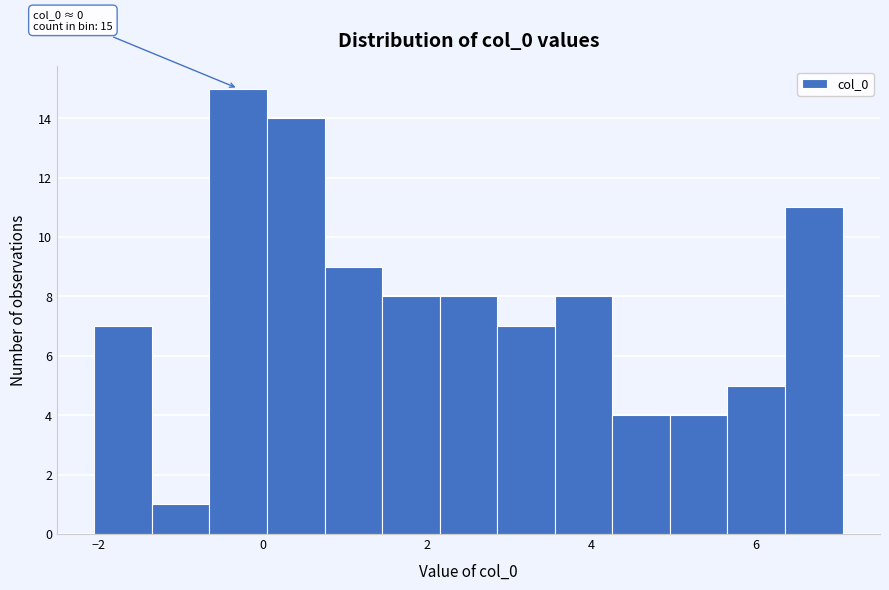

Read against the x-axis, roughly where is the centre of the tallest bar?

-0.4